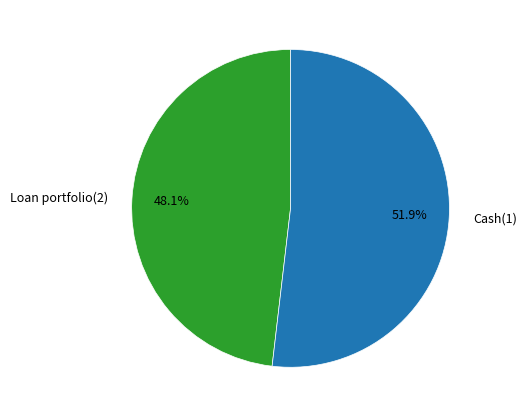

To the nearest percent, what portion does Cash(1) represent?

52%